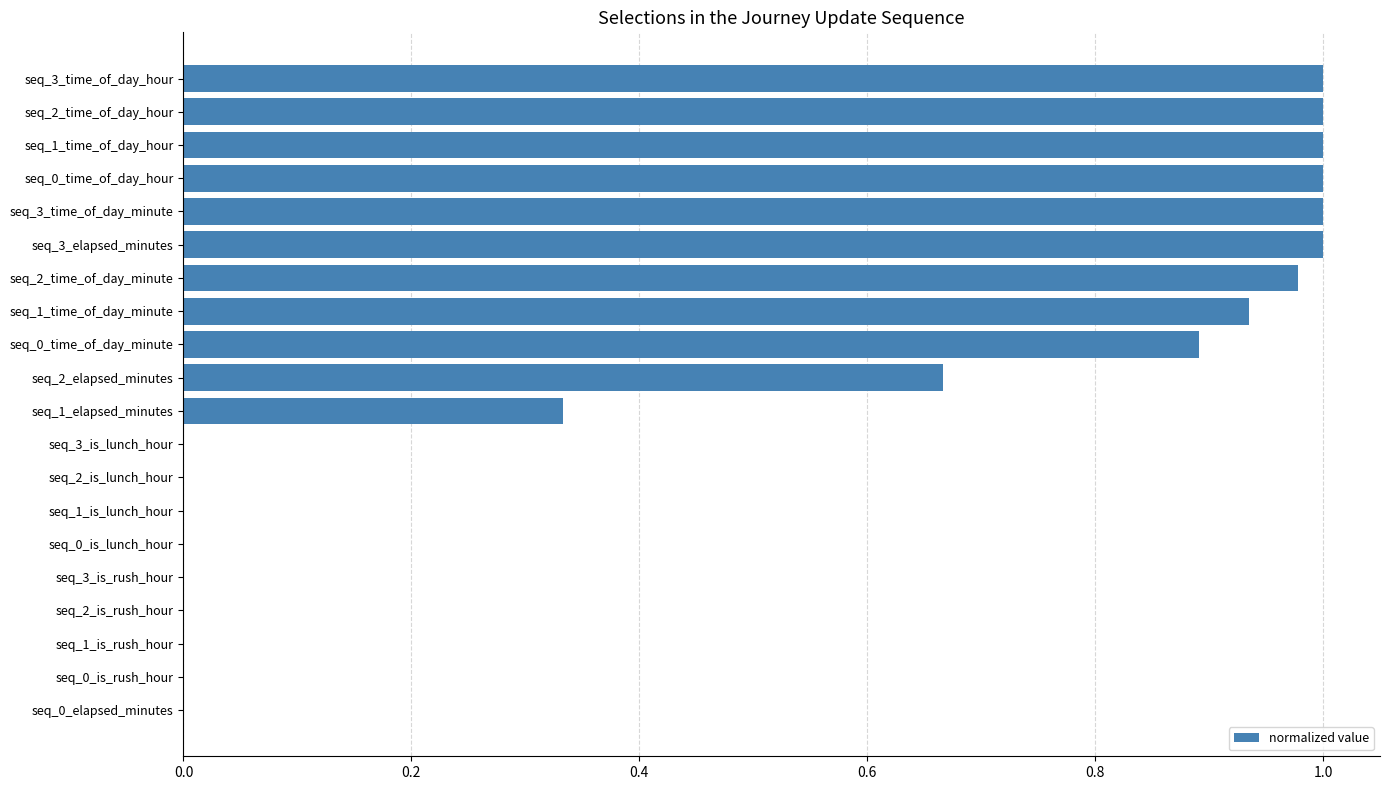

What is the sum of all values?

9.8